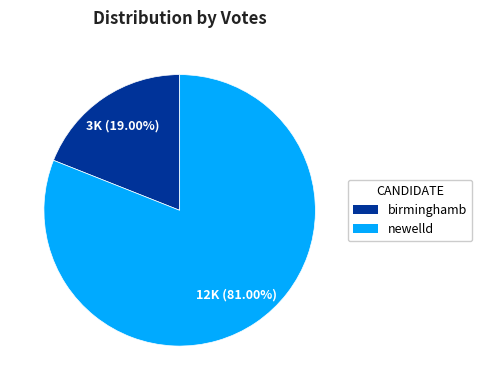

Between newelld and birminghamb, which is larger?

newelld